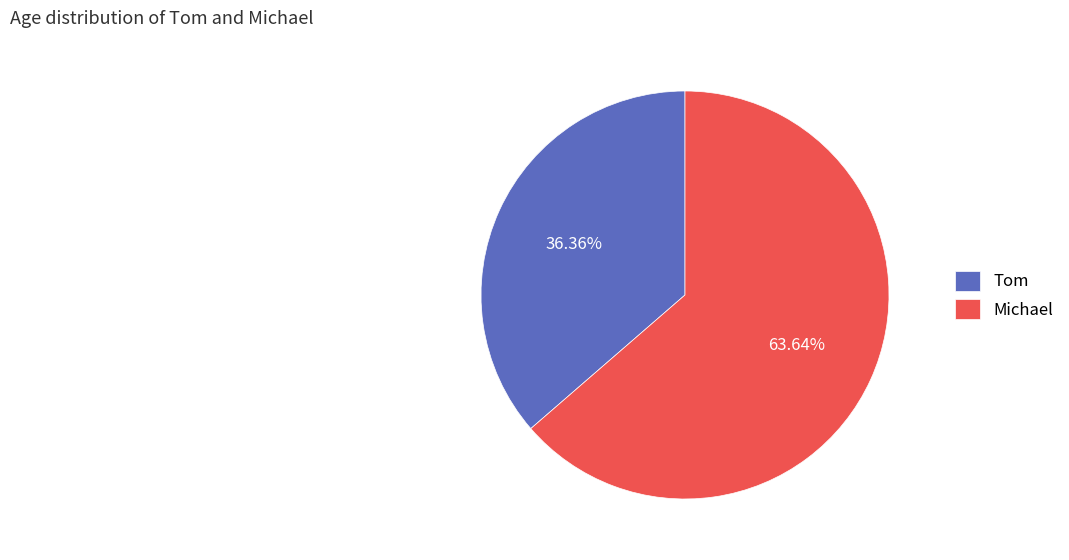

Which slice is the largest?

Michael